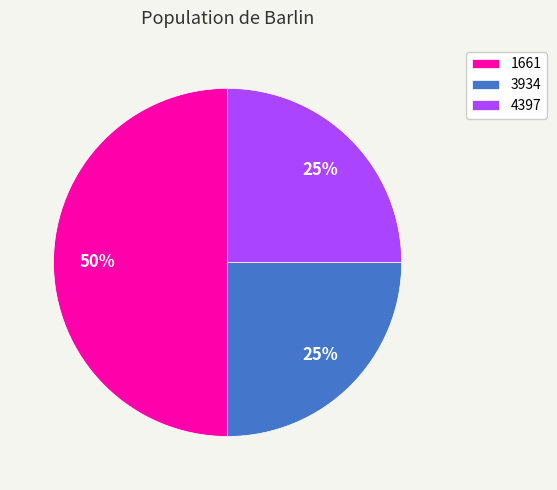

What is the largest slice in the pie chart?

1661